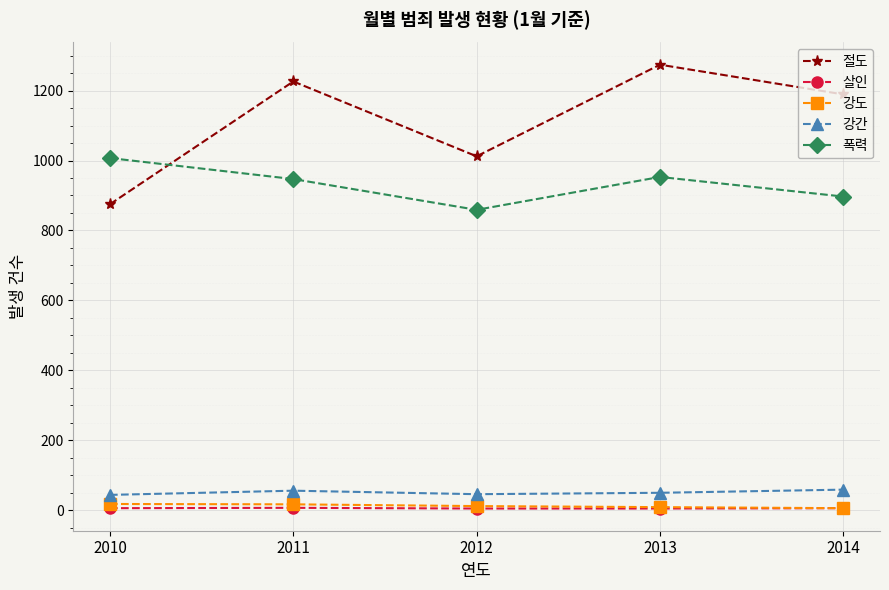

What is the sum of the 강간 values at 2012 and 2013?

96